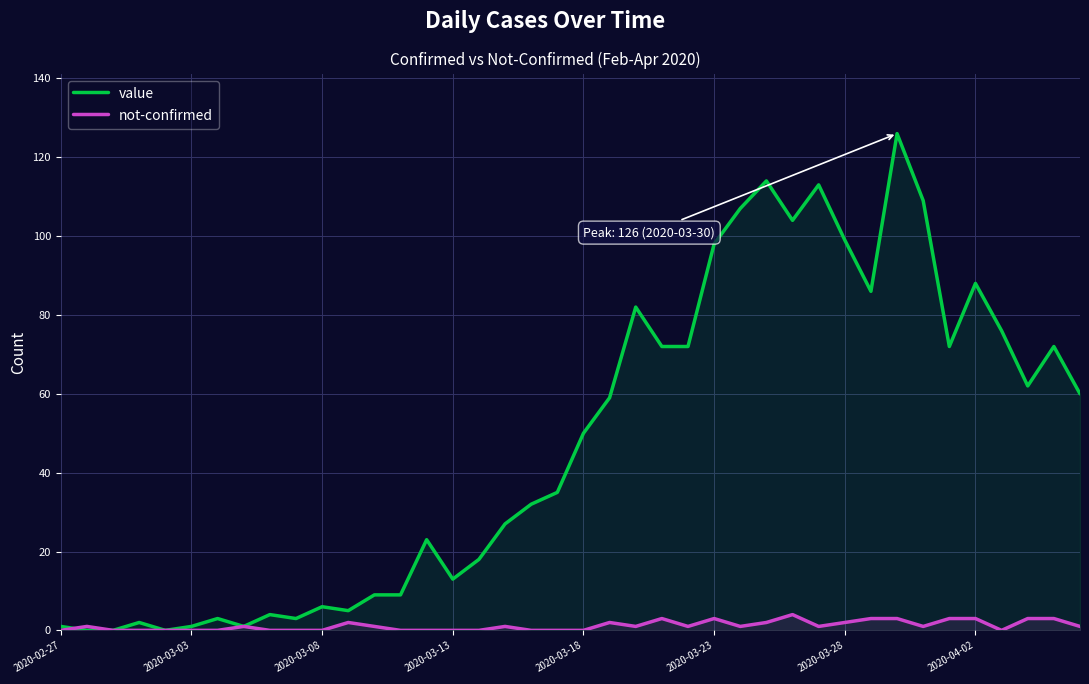

Rank the series by their average value, from lowest to highest.

not-confirmed, value